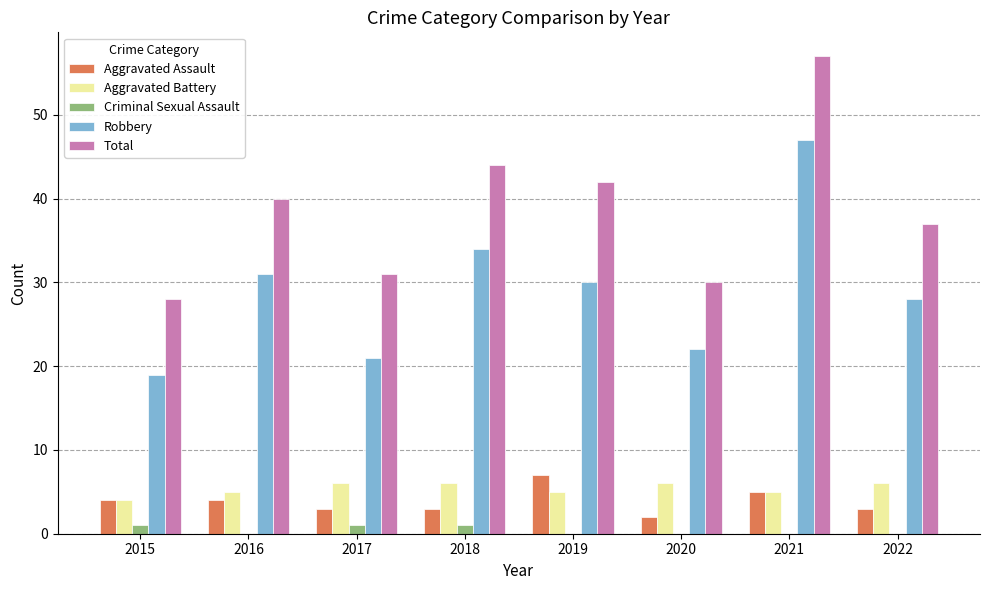

What is the approximate value of Aggravated Assault at 2019?

7